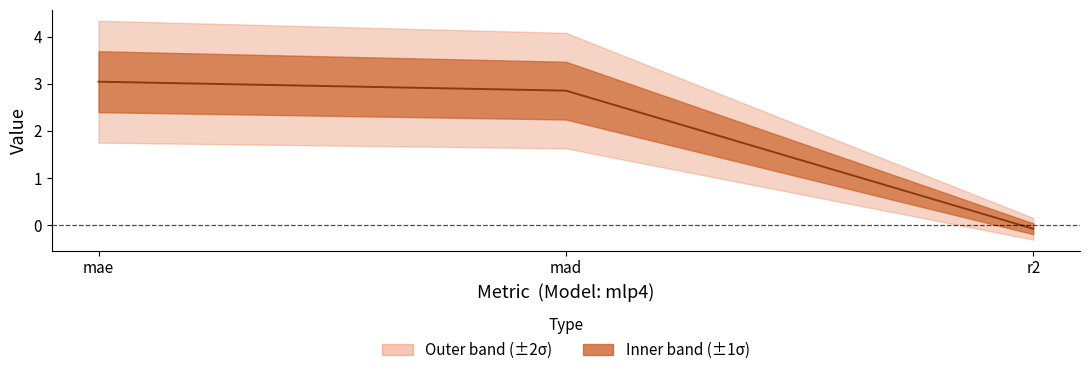

Between mae and mad, which is larger?

mae